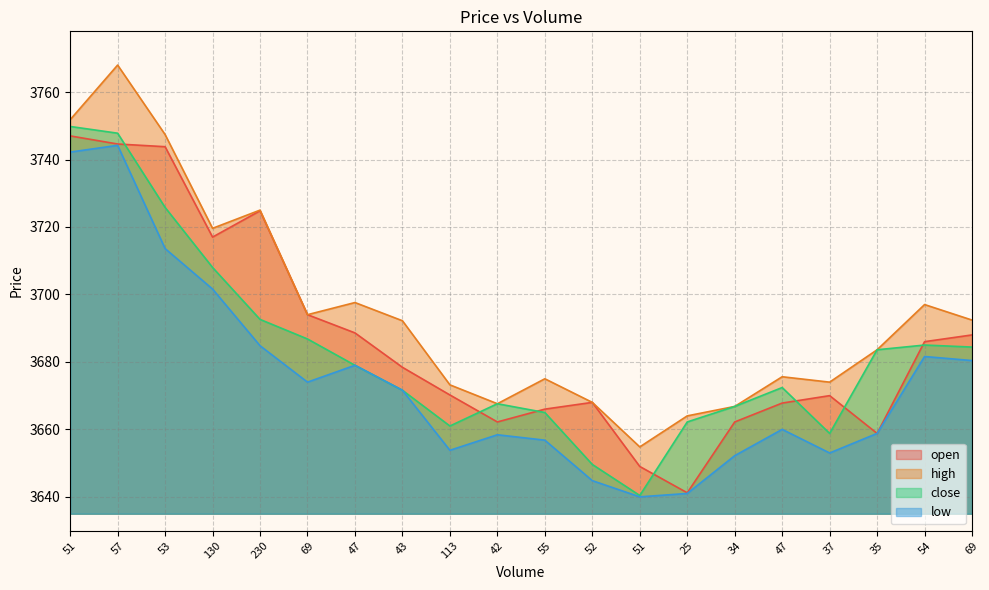

The low series shows 5221.7 at 54. True or false?

False